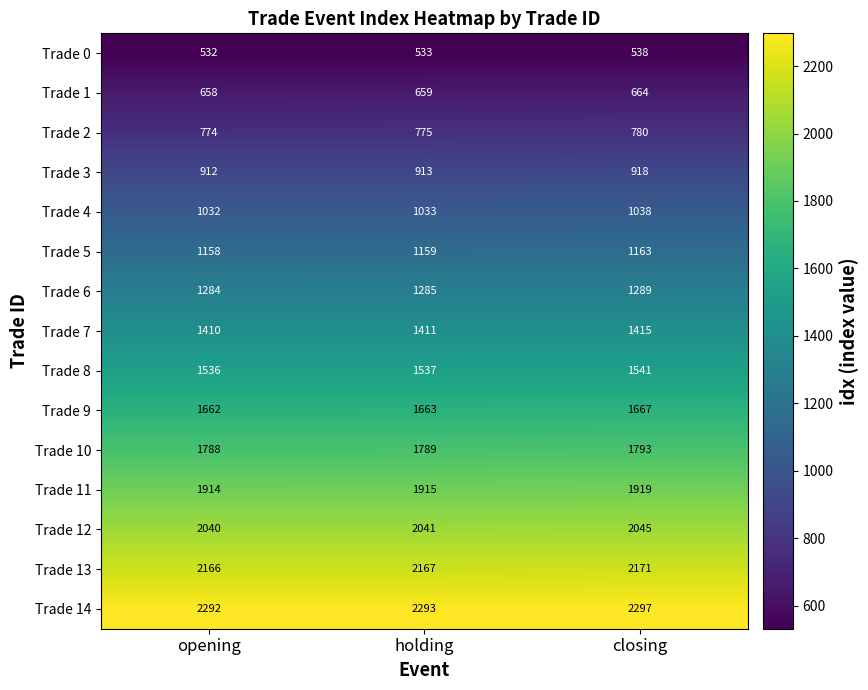

What is the spread (max minus min) of values at closing?

1759